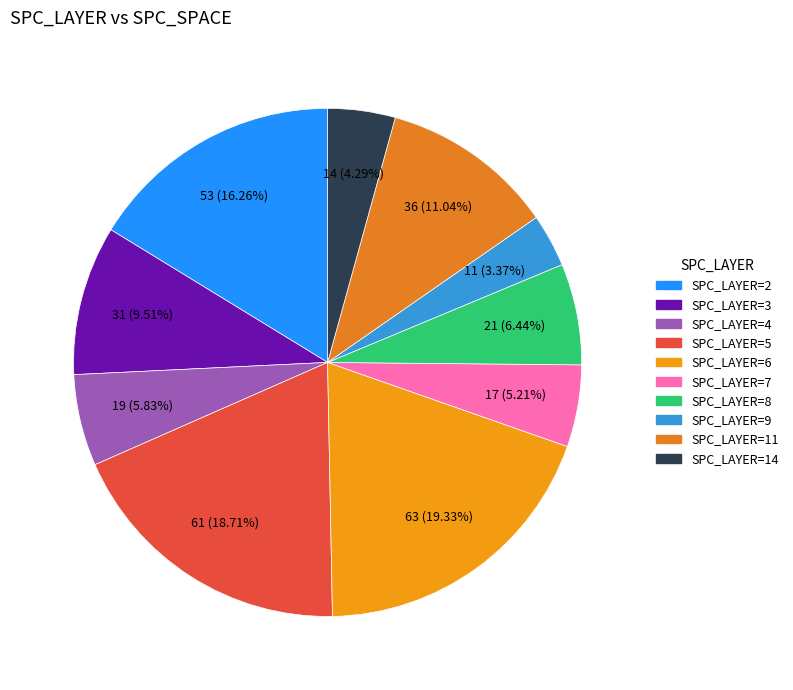

To the nearest percent, what is the difference between the largest and smallest slice percentages?

16%